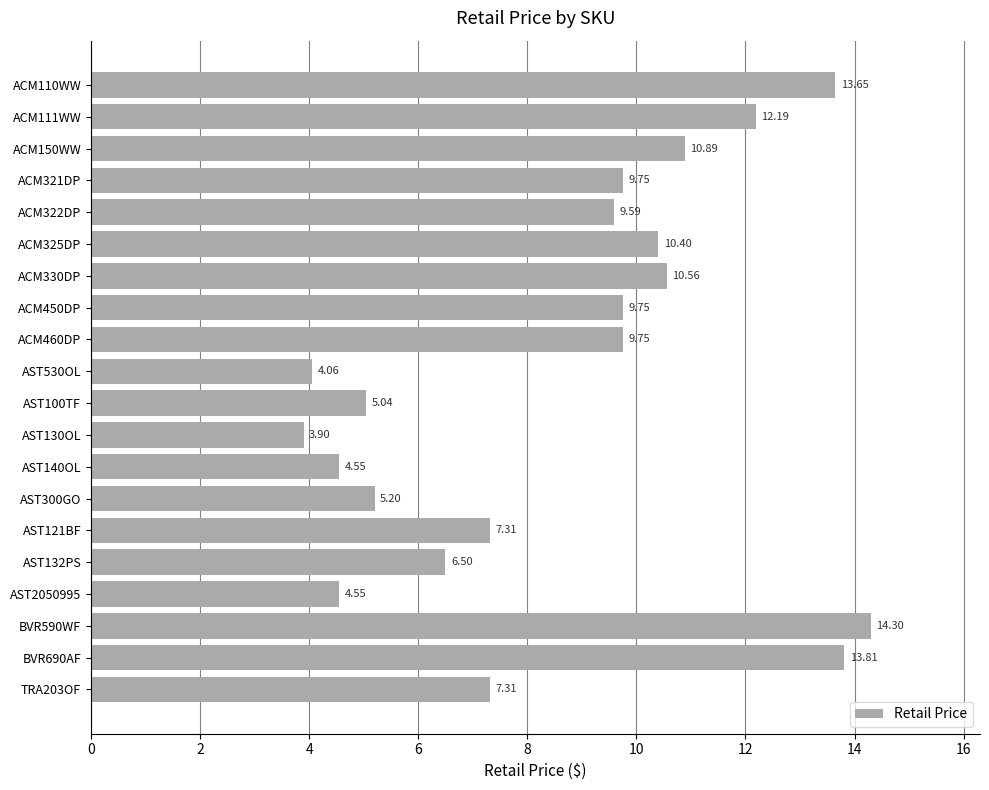

Between ACM460DP and ACM325DP, which is larger?

ACM325DP